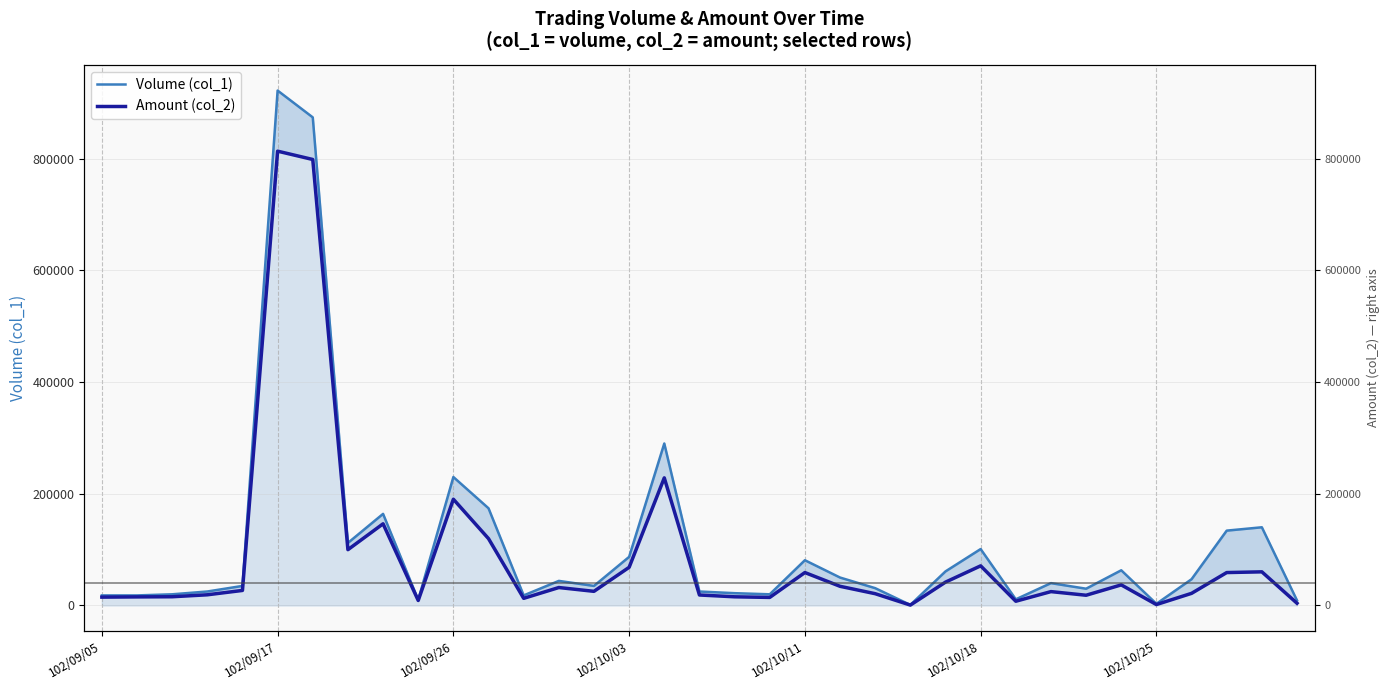

How many data points does each series have?

35